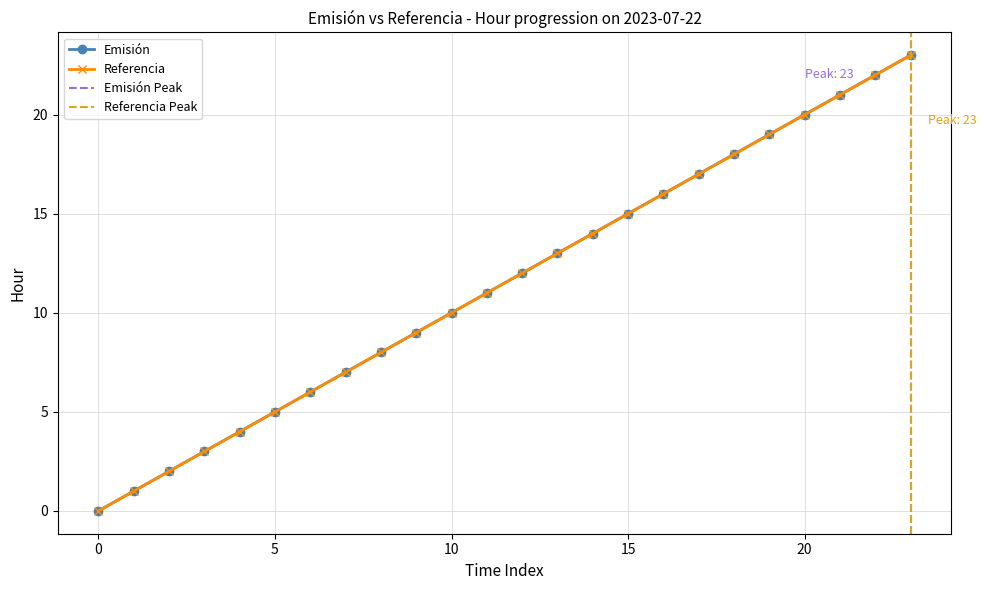

How many data points in Emisión are above 12?

11